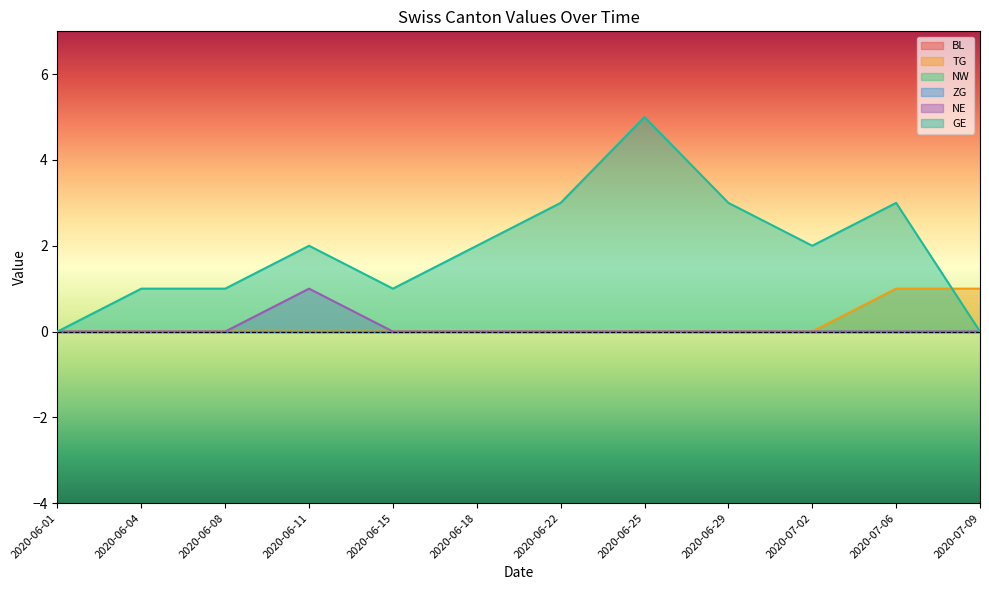

The TG series shows 2 at 2020-07-06. True or false?

False